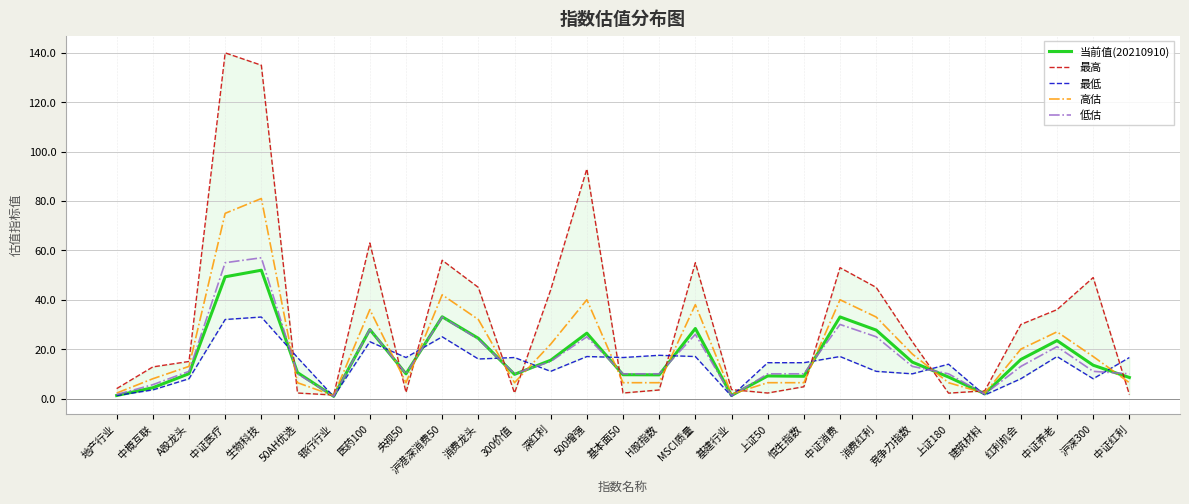

The value of 低估 at 央视50 is 10.0. True or false?

True